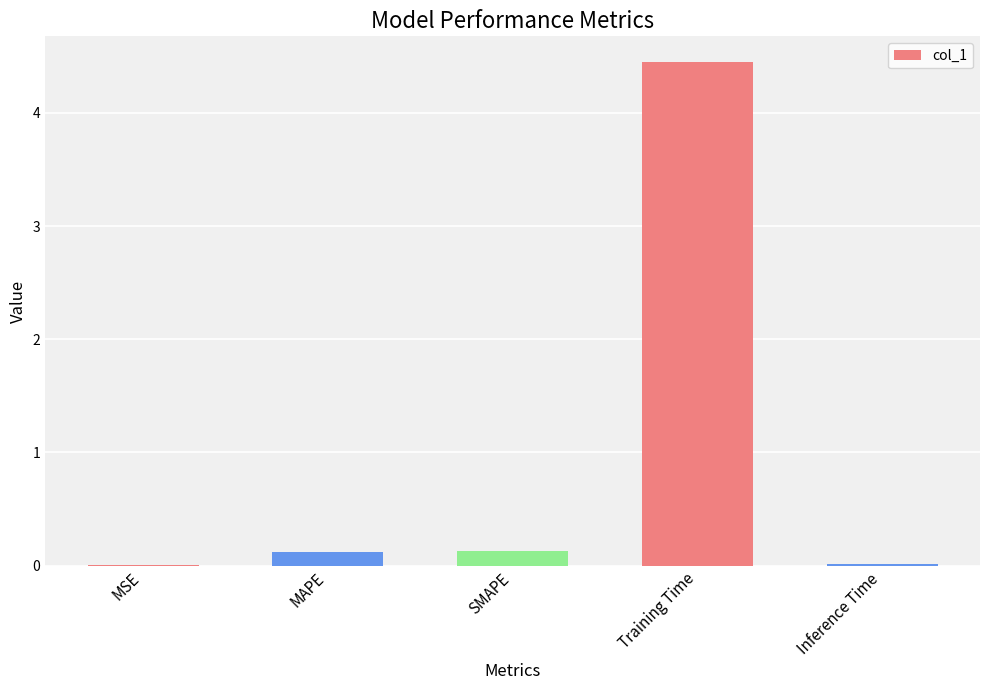

At which category does the chart reach its peak across all series?

Training Time